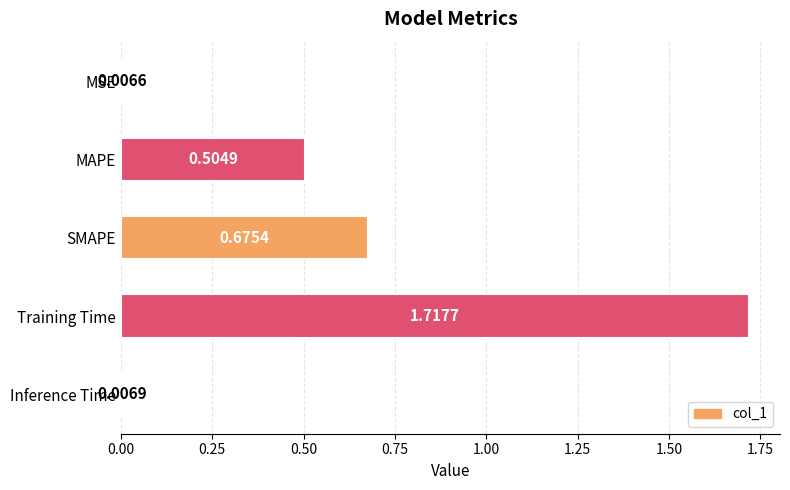

What is the label of the 4th bar from the bottom?

MAPE